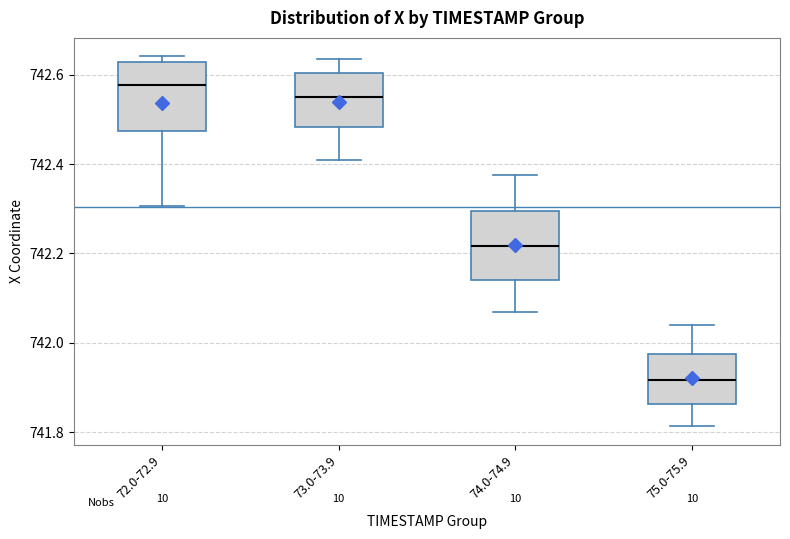

Reading left to right, transcribe this box plot: for each box, give where its median line is, the range the box spans, and where its two whiskers end, as read against the y-axis. The values are not printed on the chart, so give them approximately, as read against the axis.

72.0-72.9: median 742.58, box 742.48 to 742.62, whiskers 742.30 to 742.64
73.0-73.9: median 742.56, box 742.48 to 742.60, whiskers 742.42 to 742.64
74.0-74.9: median 742.22, box 742.14 to 742.30, whiskers 742.08 to 742.38
75.0-75.9: median 741.92, box 741.86 to 741.98, whiskers 741.82 to 742.04